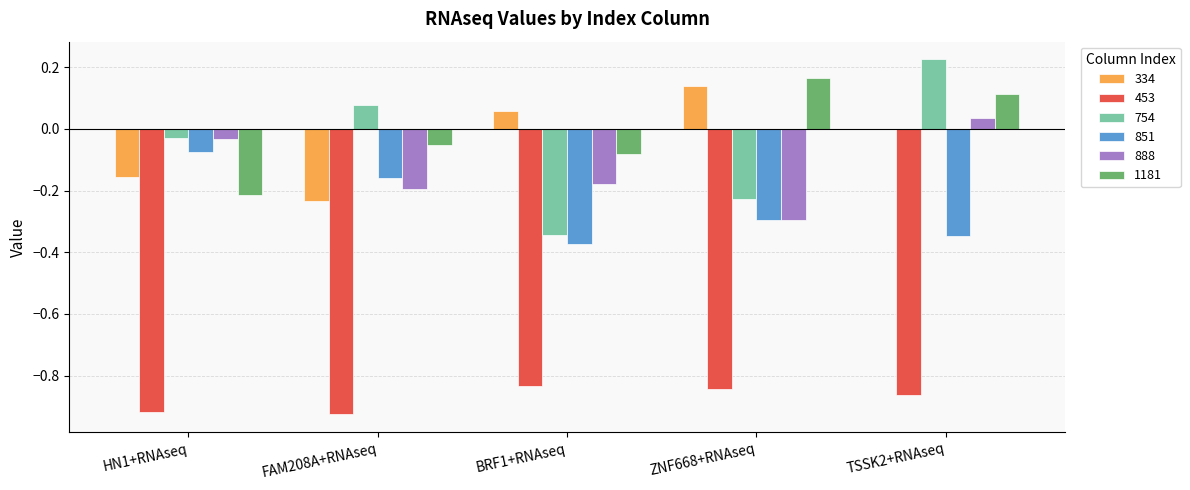

True or false: 334 has a value of -0.3 at FAM208A+RNAseq.

False